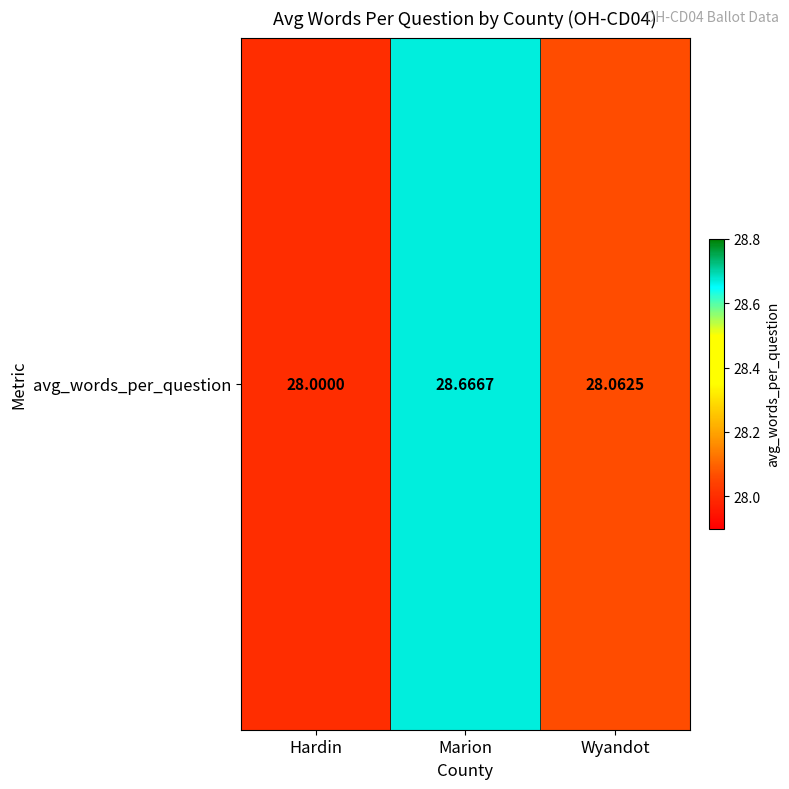

What is the change in value from Marion to Wyandot?

-0.6